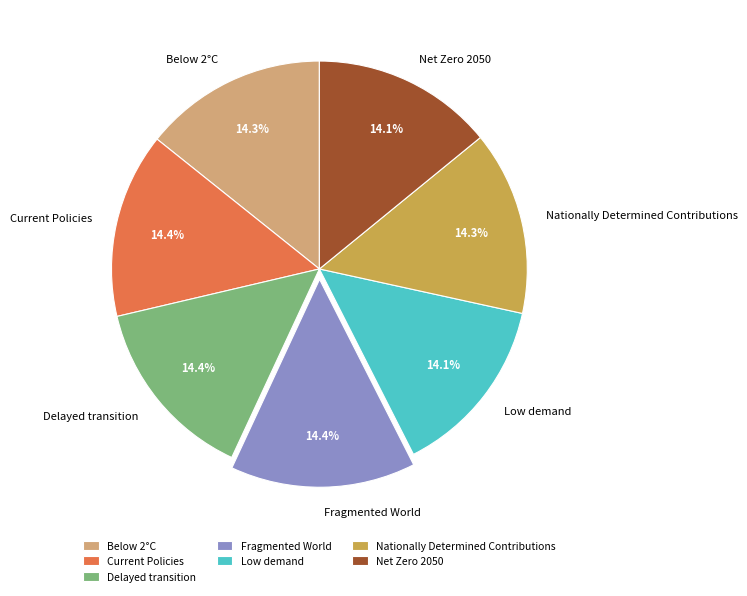

Combined, what portion of the pie is Current Policies and Nationally Determined Contributions?

28.7%